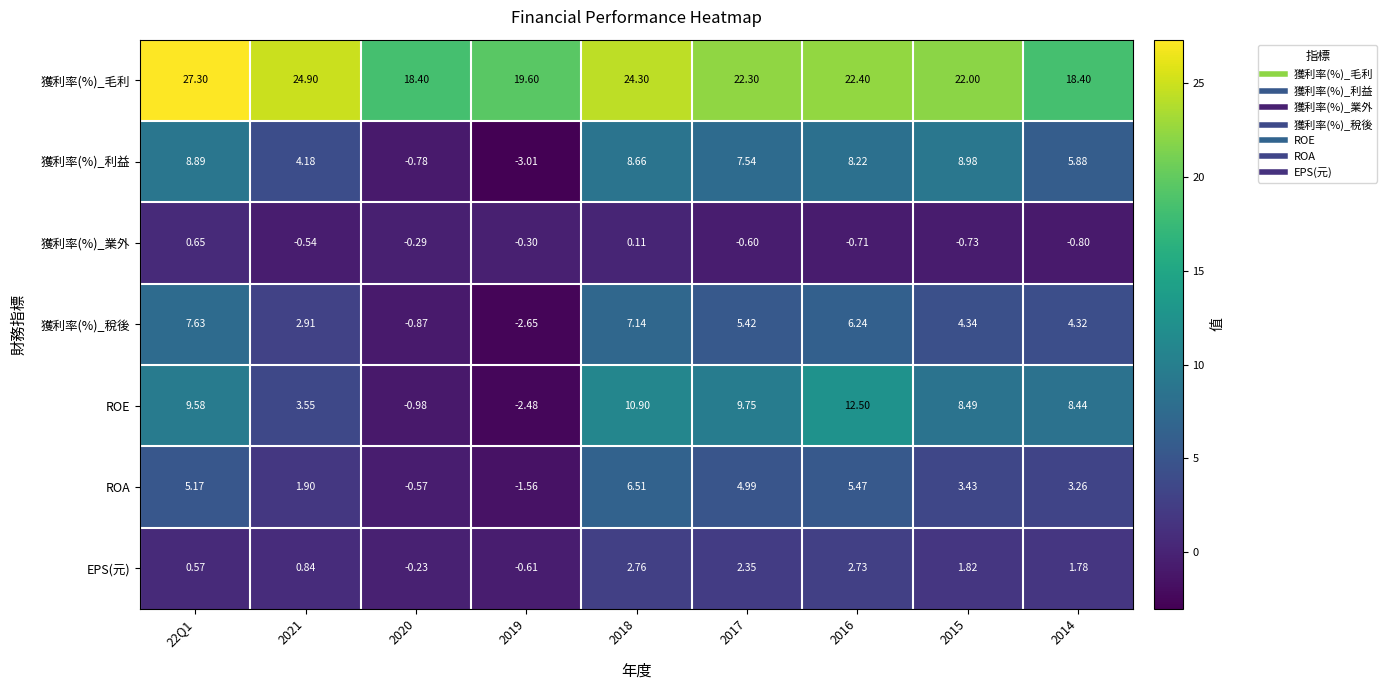

Which series has the largest range (max minus min)?

ROE